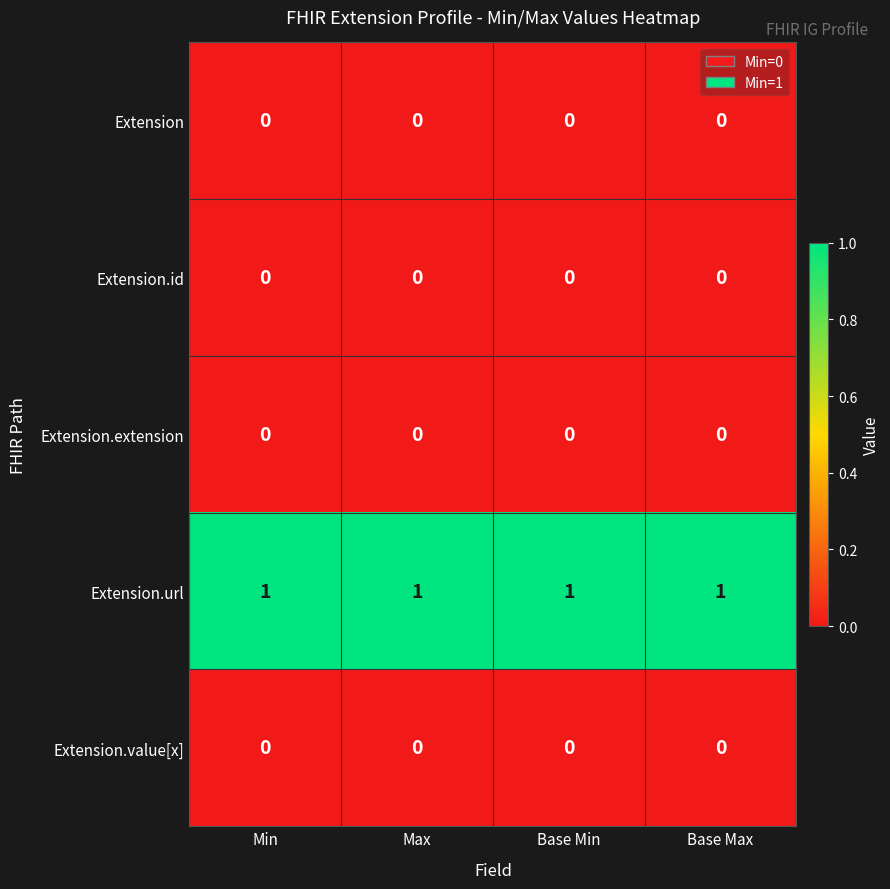

True or false: Extension.url has a value of 0 at Max.

False